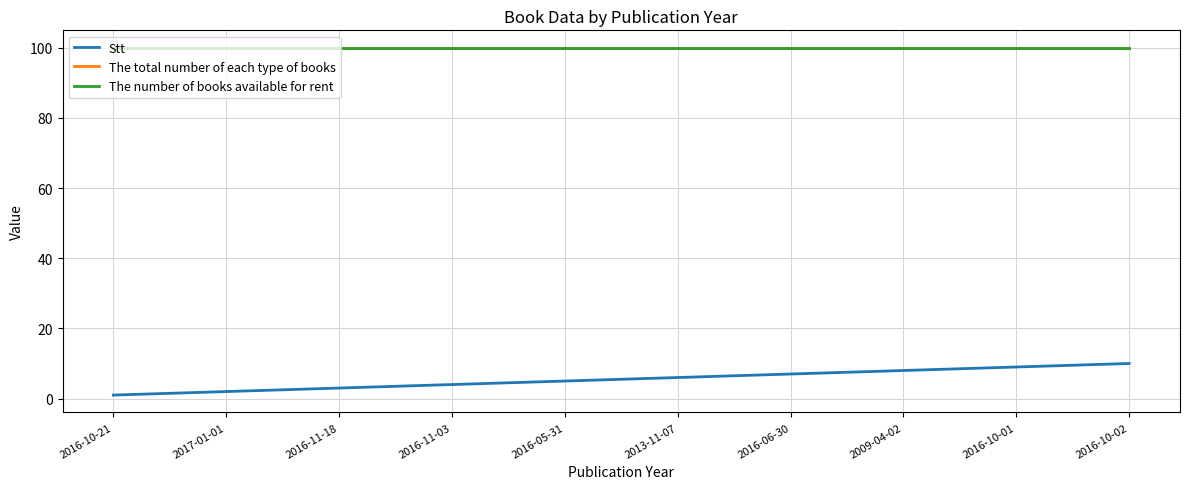

Does the chart display data point markers on the line(s)?

No